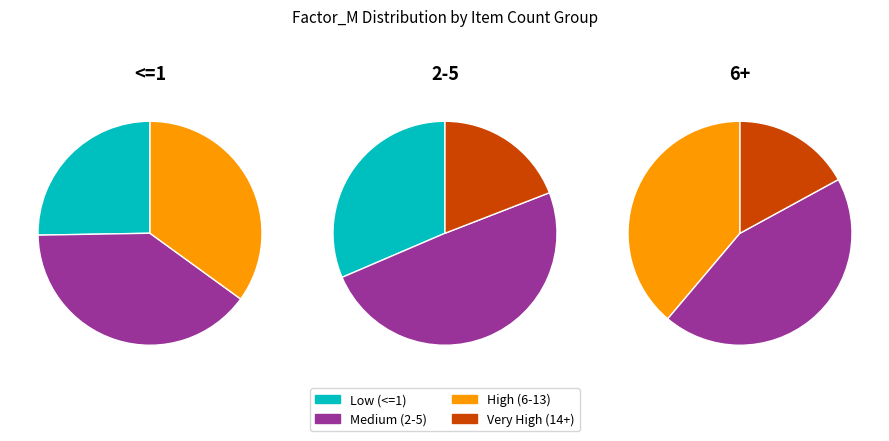

Does 17> 4 account for over 50% of the chart?

No